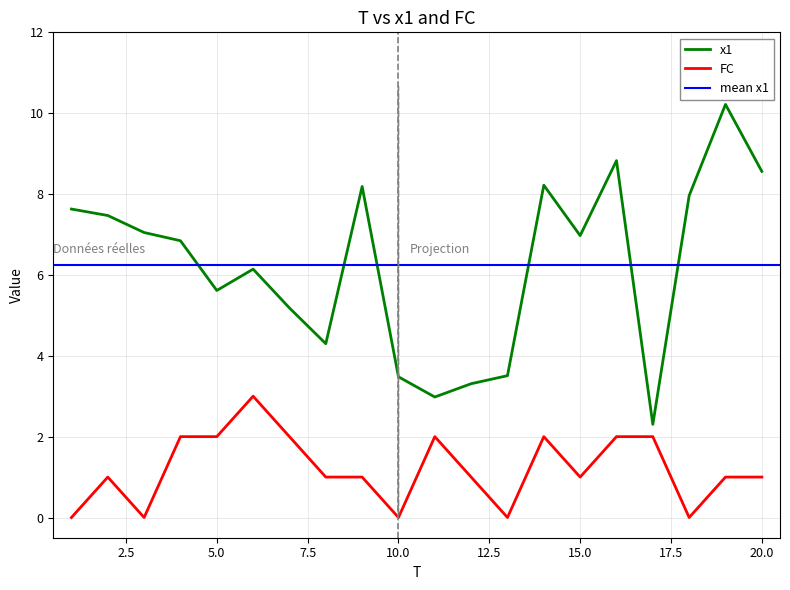

What is the sum of all x1 values?

124.8